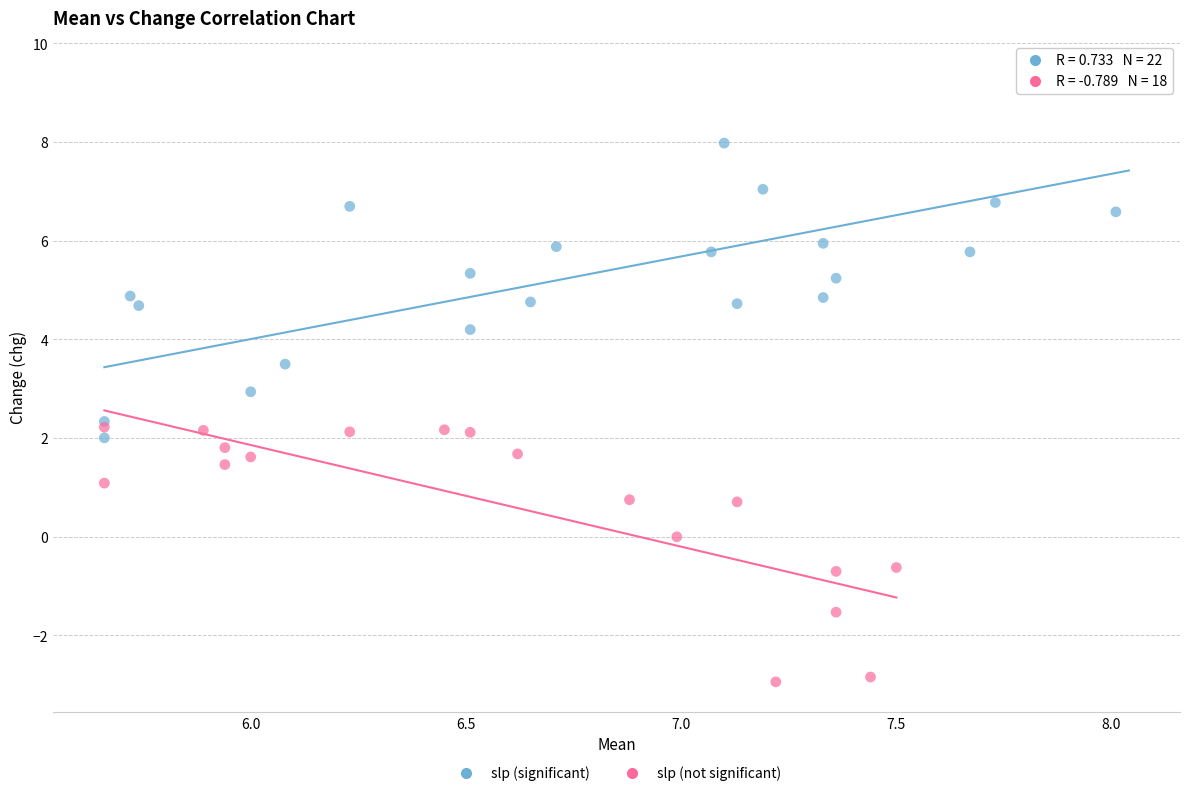

Which series contains the lowest Y value?

slp (not significant)